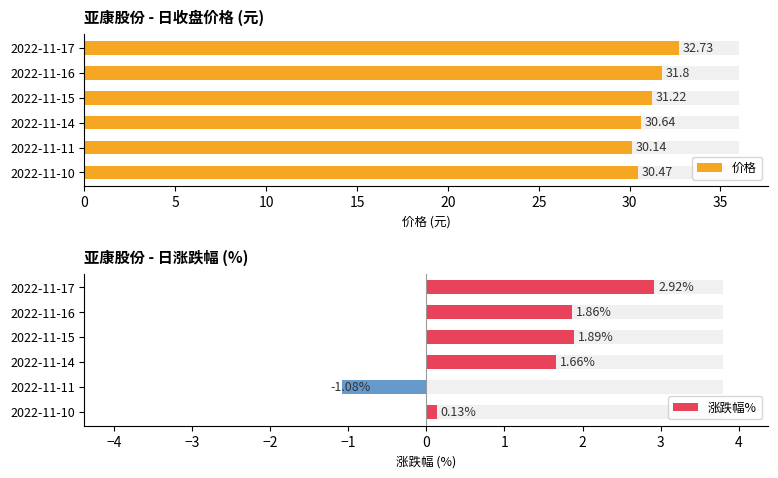

The value of 涨跌幅% at 2022-11-10 is 0.2. True or false?

False